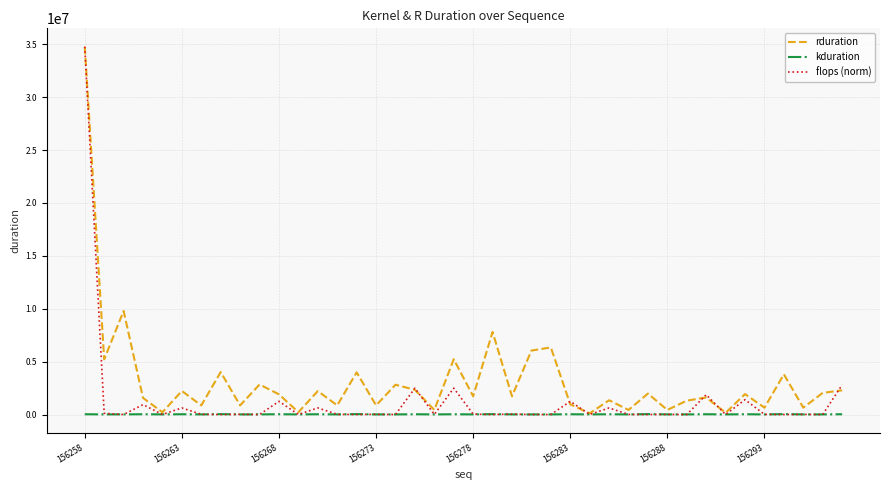

What is the greatest value displayed?

34772087.0